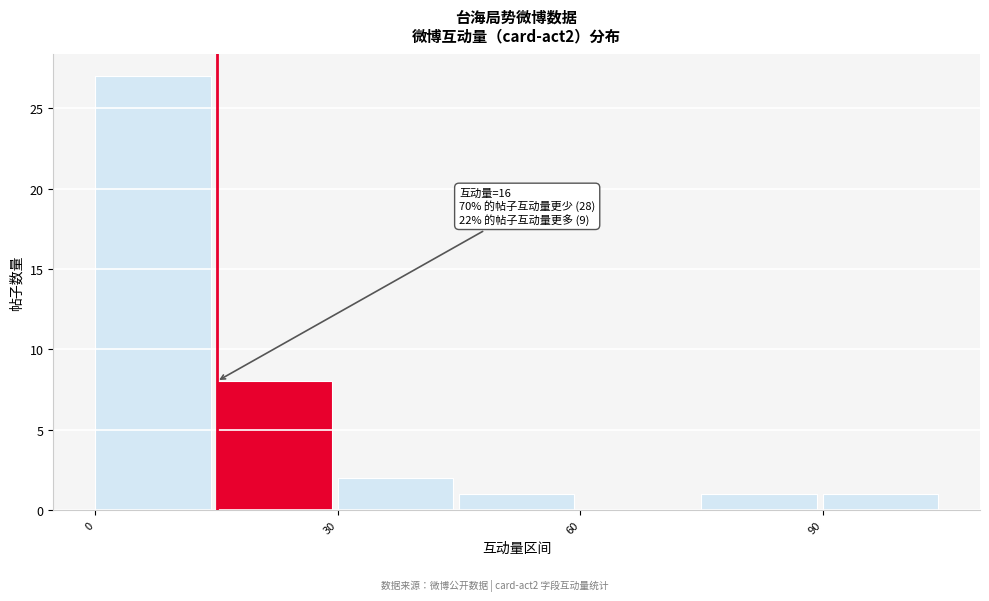

Around what value on the x-axis is the tallest bar? Give the approximate position of its centre, as read against the axis.

5